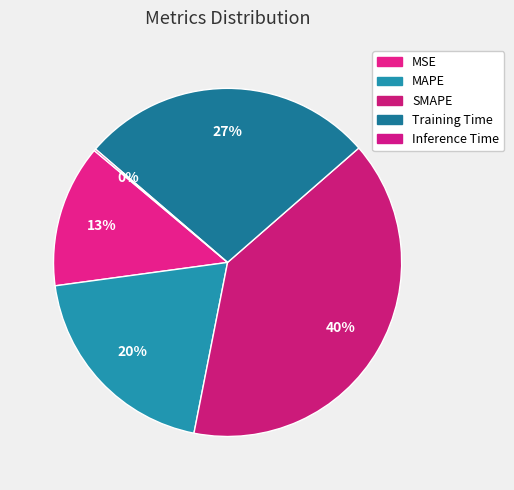

Is it true that MAPE is 10% of the pie?

False